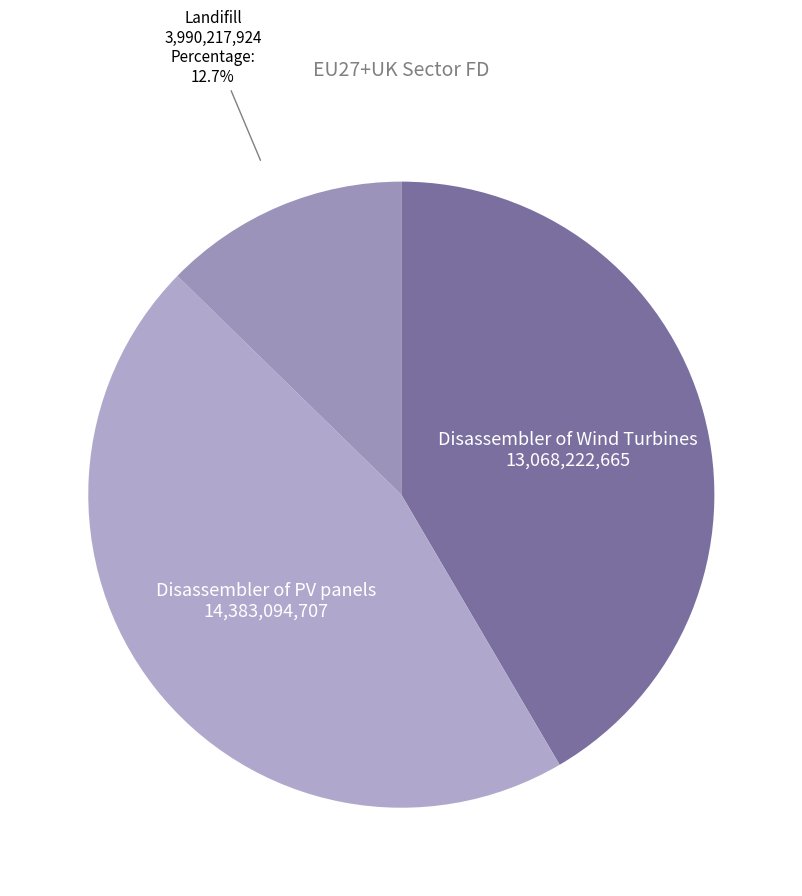

Is Landifill the majority of the pie?

No